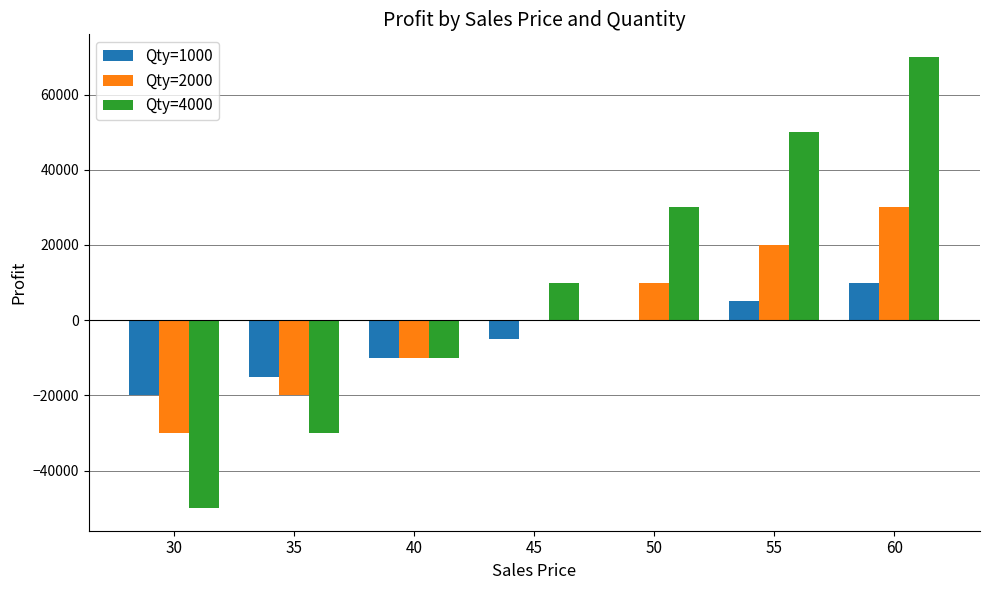

Is it true that Qty=2000 equals 31991 at 55?

False